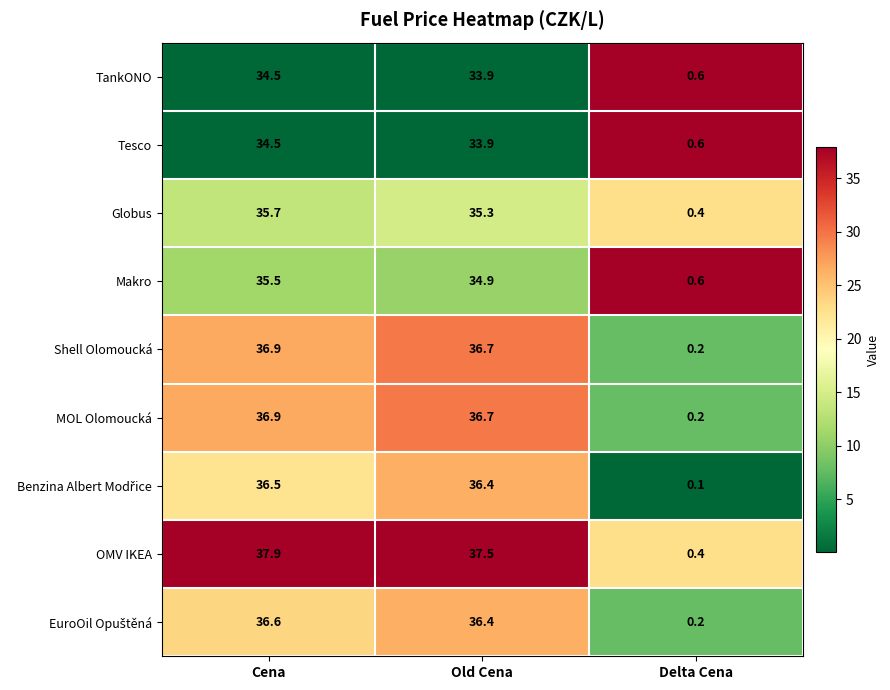

At which category is the sum across all series the highest?

Cena